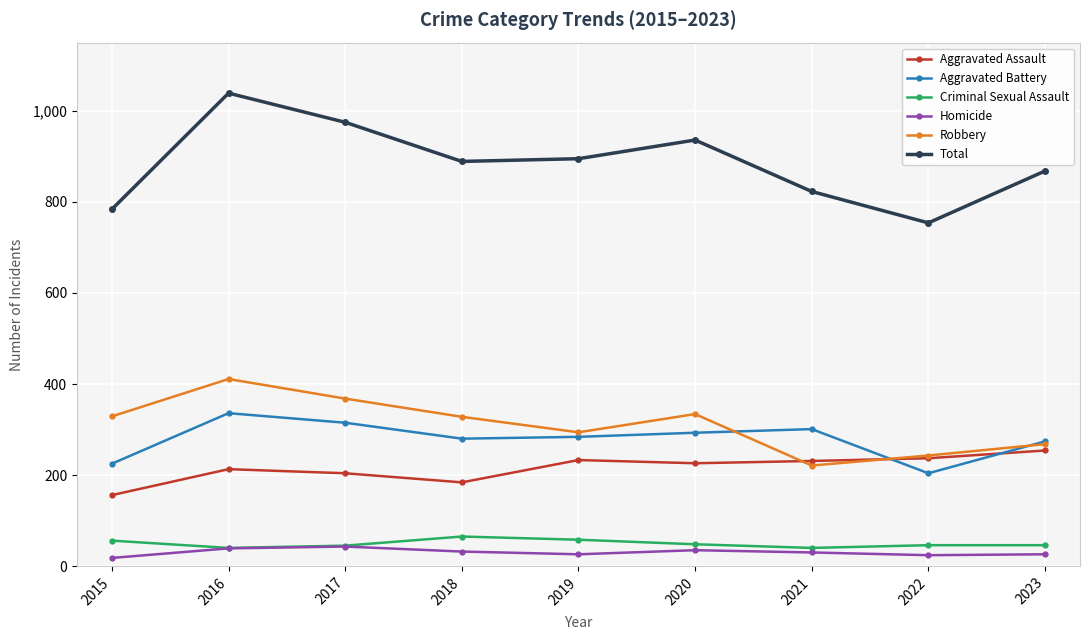

What is the minimum value for Total?

754